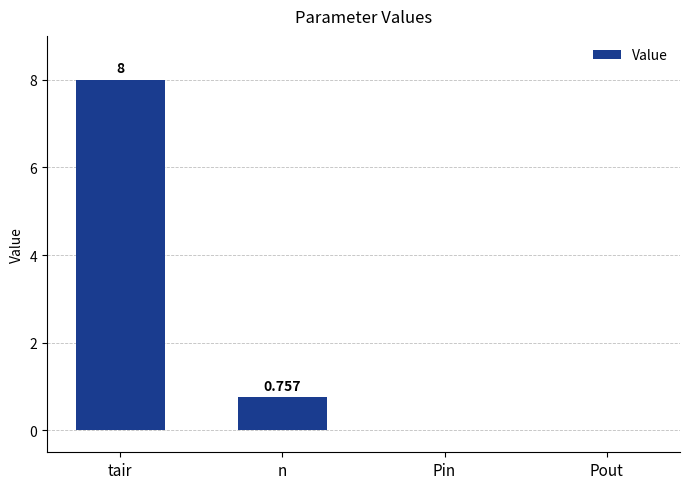

At which category does the chart reach its peak across all series?

tair